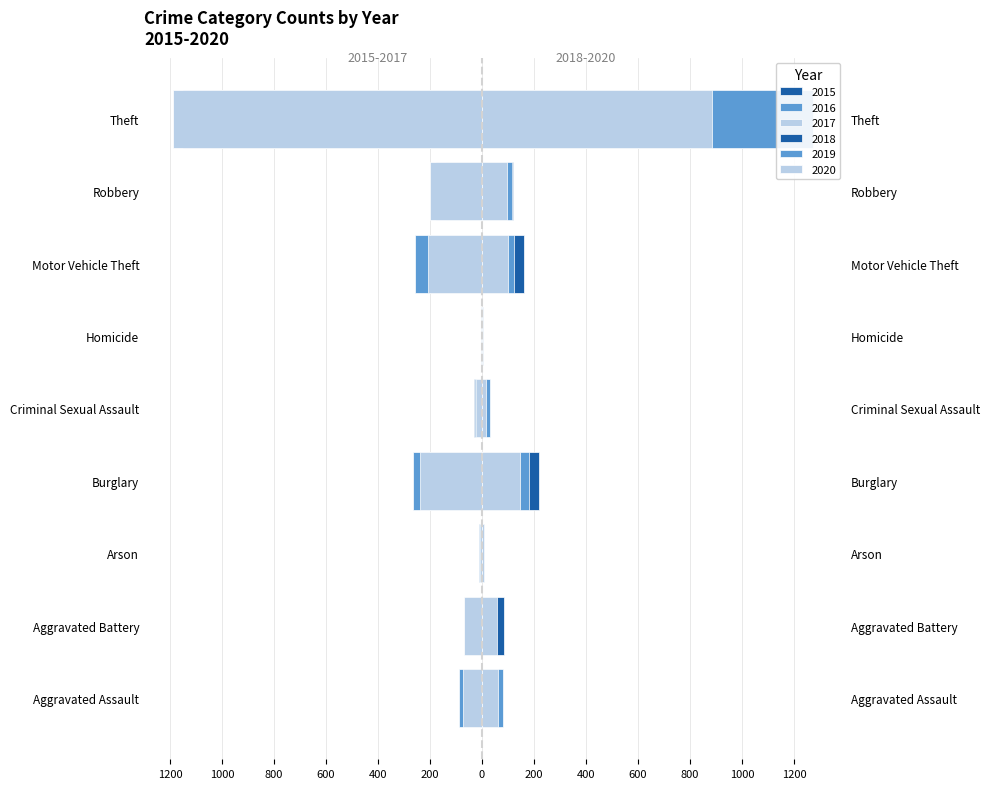

Is the value of 2015 at Robbery greater than the value of 2018 at Criminal Sexual Assault?

No